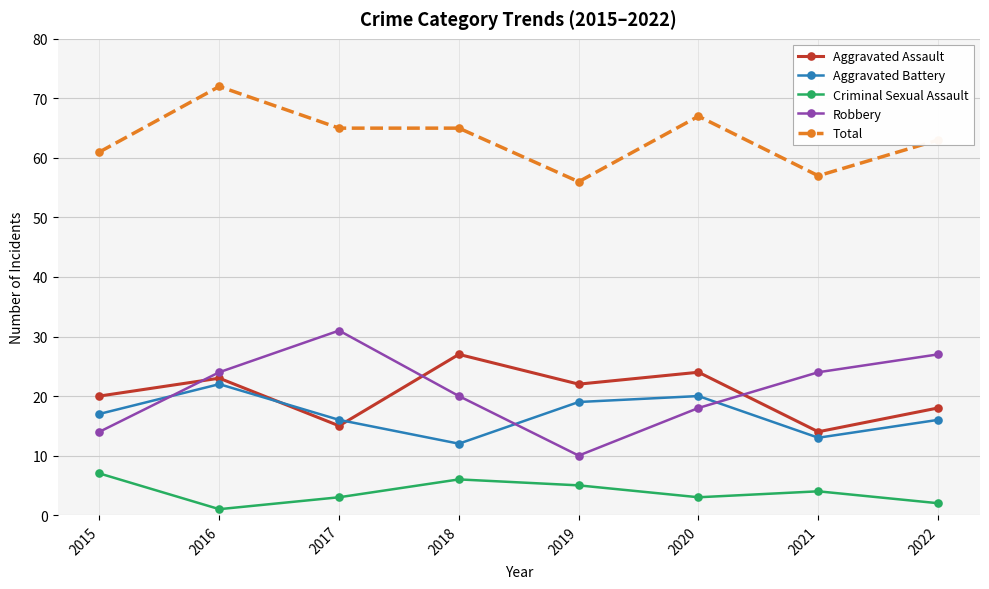

What is the difference between the second highest and second lowest values in the Aggravated Assault series?

9